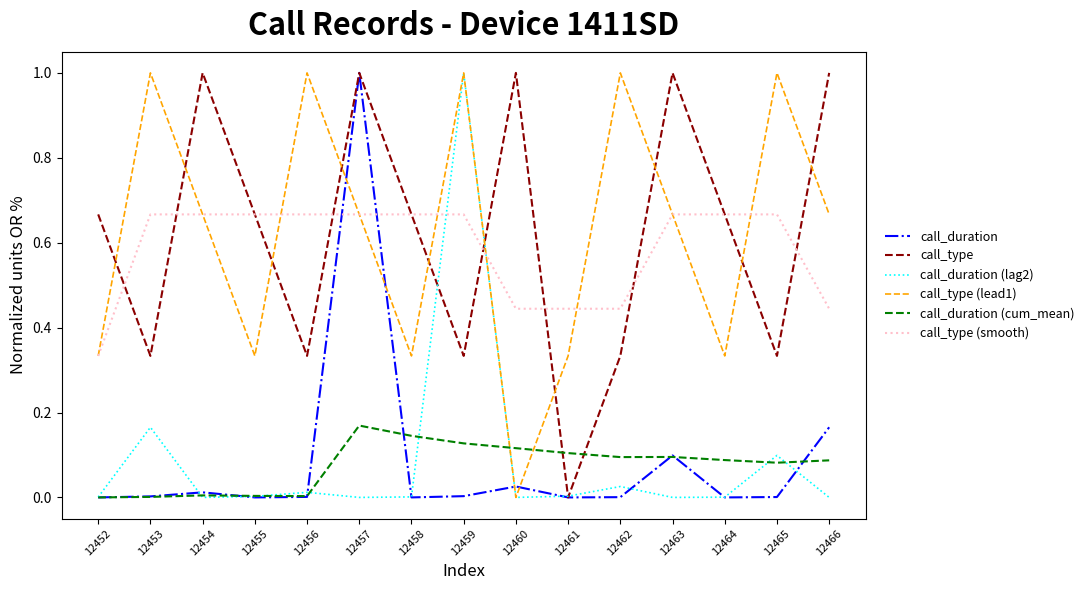

The call_duration (cum_mean) series shows 0.0 at 12462. True or false?

False